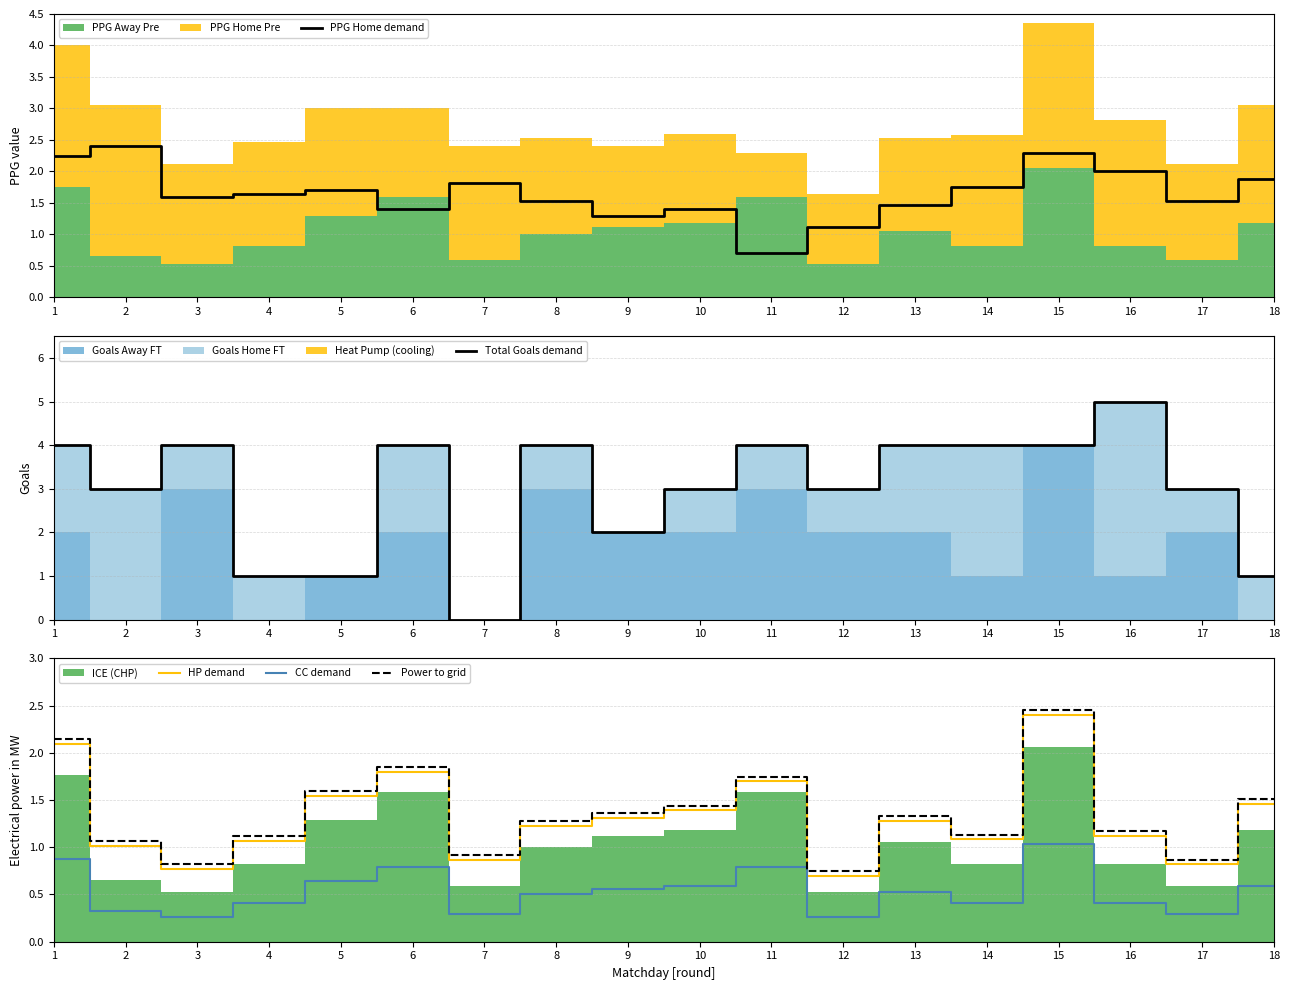

Reading left to right, extract all data points from this chart.

PPG Home demand: 1=2.2	2=2.4	3=1.6	4=1.6	5=1.7	6=1.4	7=1.8	8=1.5	9=1.3	10=1.4	11=0.7	12=1.1	13=1.5	14=1.8	15=2.3	16=2.0	17=1.5	18=1.9
Total Goals demand: 1=4.0	2=3.0	3=4.0	4=1.0	5=1.0	6=4.0	7=0.0	8=4.0	9=2.0	10=3.0	11=4.0	12=3.0	13=4.0	14=4.0	15=4.0	16=5.0	17=3.0	18=1.0
HP demand: 1=2.1	2=1.0	3=0.8	4=1.1	5=1.5	6=1.8	7=0.9	8=1.2	9=1.3	10=1.4	11=1.7	12=0.7	13=1.3	14=1.1	15=2.4	16=1.1	17=0.8	18=1.5
CC demand: 1=0.9	2=0.3	3=0.3	4=0.4	5=0.6	6=0.8	7=0.3	8=0.5	9=0.6	10=0.6	11=0.8	12=0.3	13=0.5	14=0.4	15=1.0	16=0.4	17=0.3	18=0.6
Power to grid: 1=2.1	2=1.1	3=0.8	4=1.1	5=1.6	6=1.9	7=0.9	8=1.3	9=1.4	10=1.4	11=1.7	12=0.7	13=1.3	14=1.1	15=2.5	16=1.2	17=0.9	18=1.5